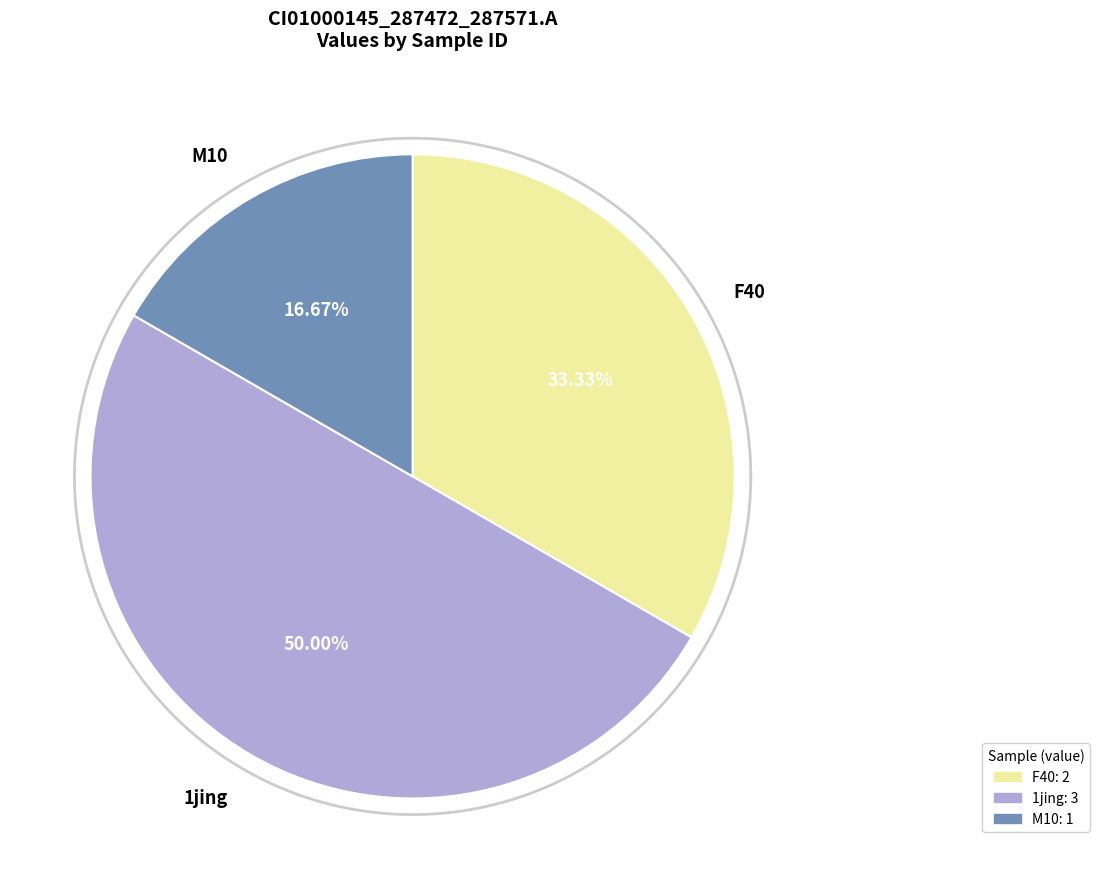

How much of the chart is everything except M10?

83.3%